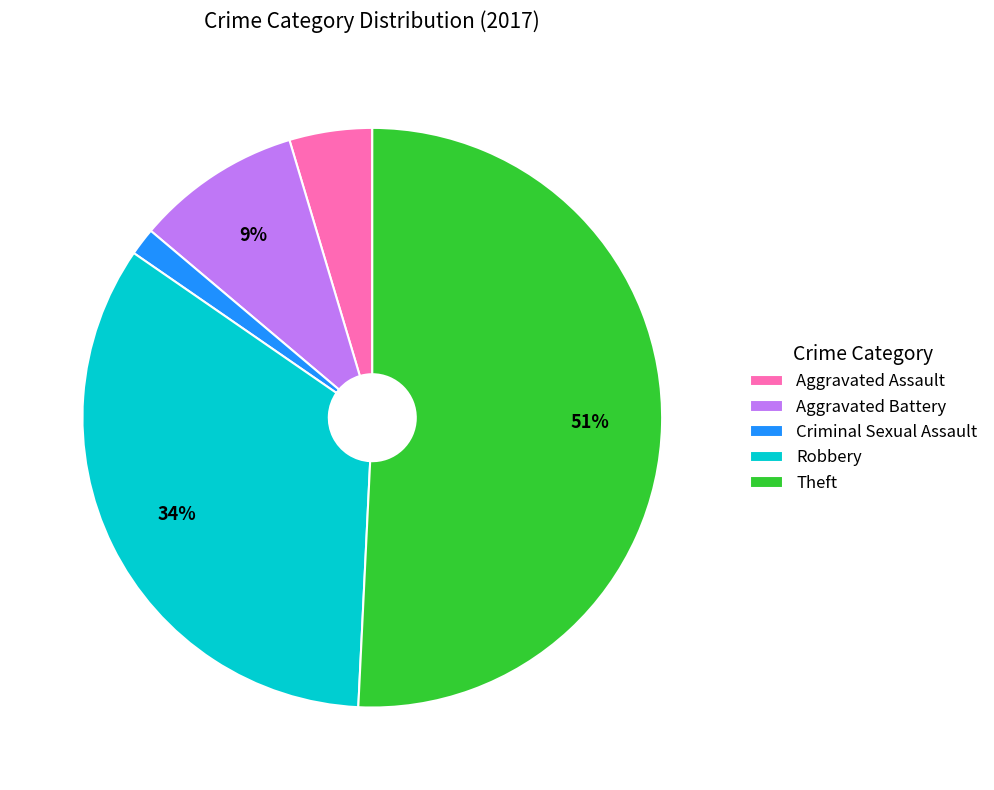

Which category has the smallest portion of the pie?

Criminal Sexual Assault